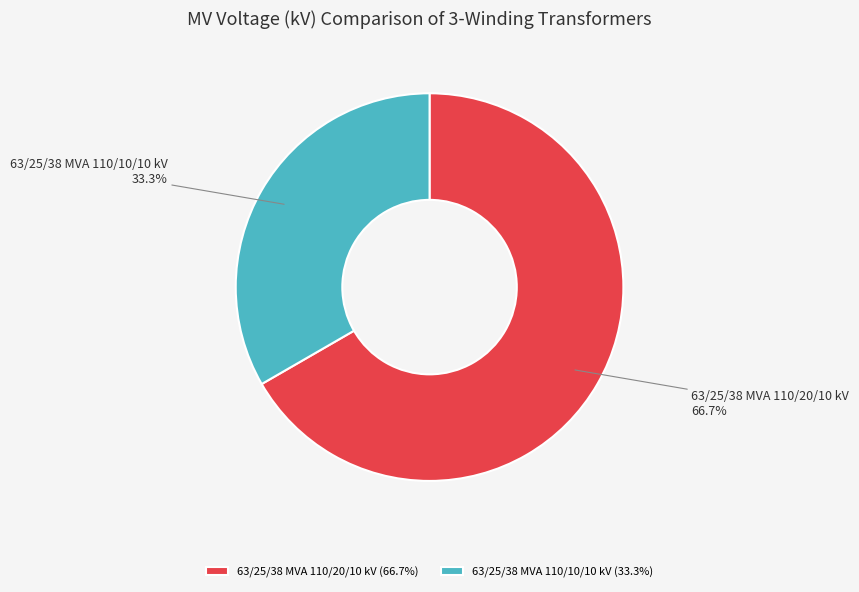

To the nearest percent, what percentage of the pie is 63/25/38 MVA 110/10/10 kV?

33%